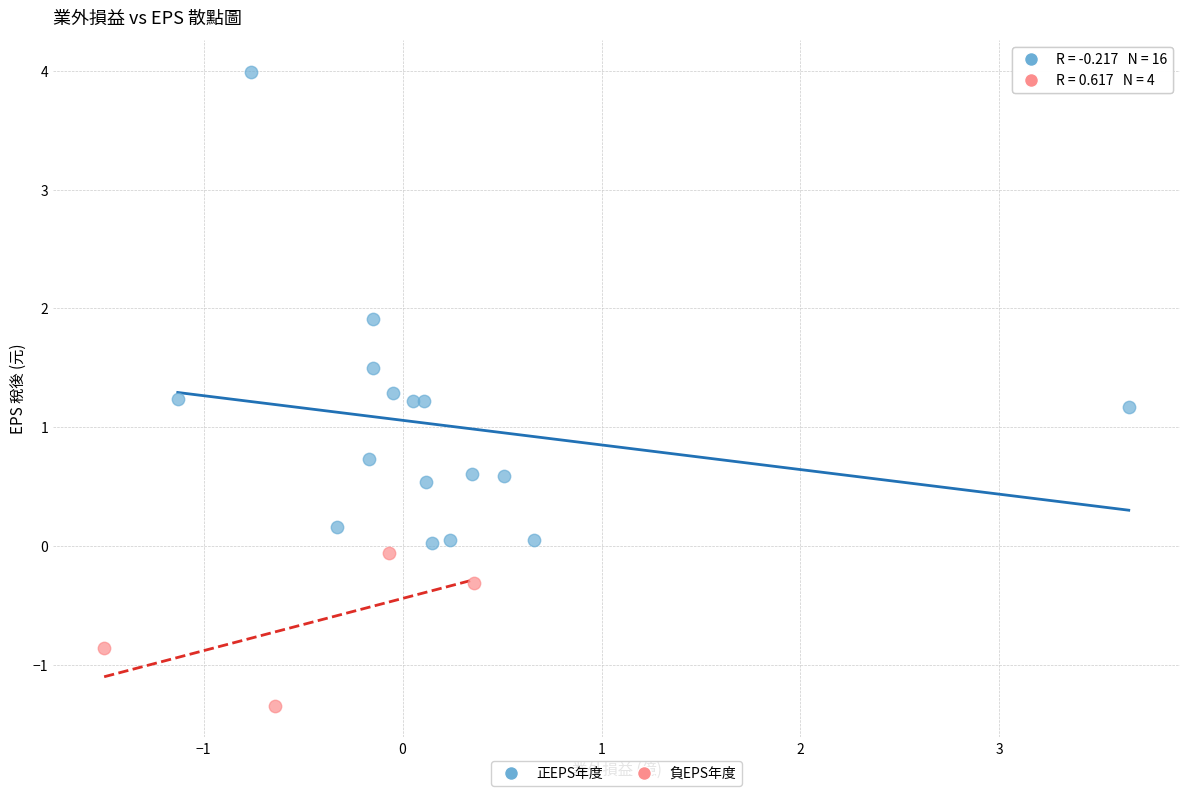

Which series contains the lowest Y value?

負EPS年度